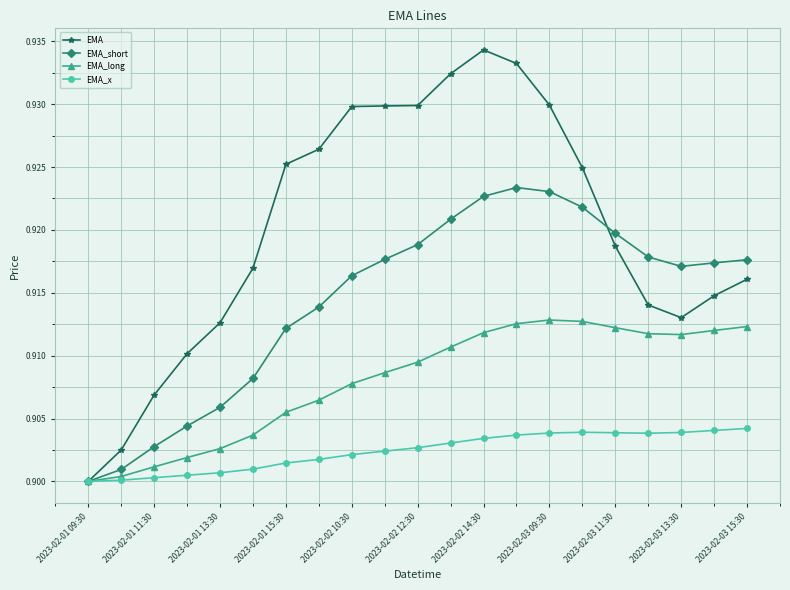

List the series in order of their overall mean, lowest first.

EMA_x, EMA_long, EMA_short, EMA